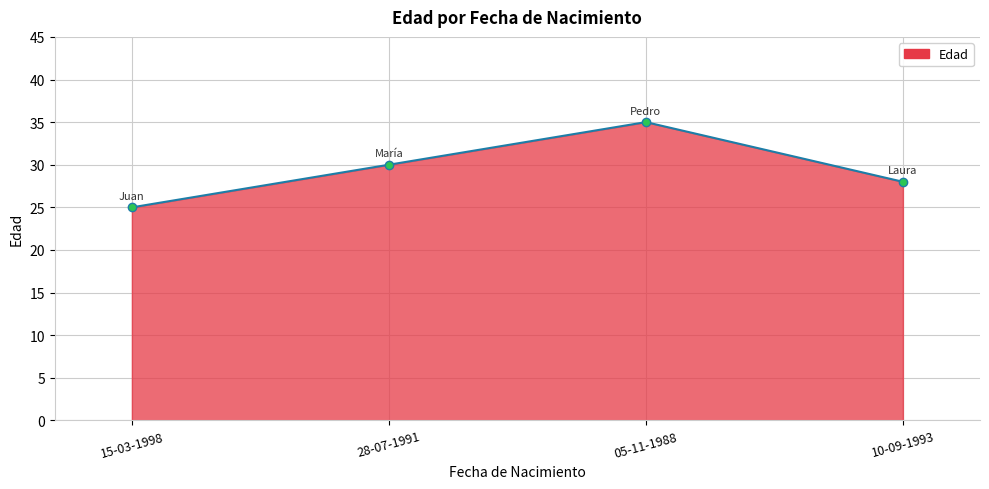

What is the change in value from 15-03-1998 to 10-09-1993?

+3